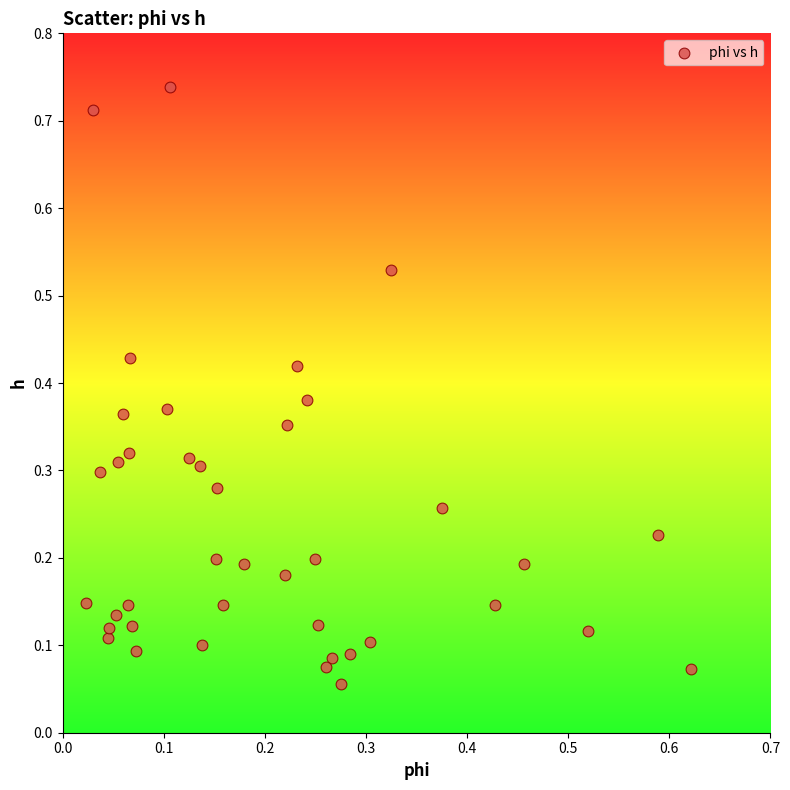

What is the range of X values (max minus min)?

0.6